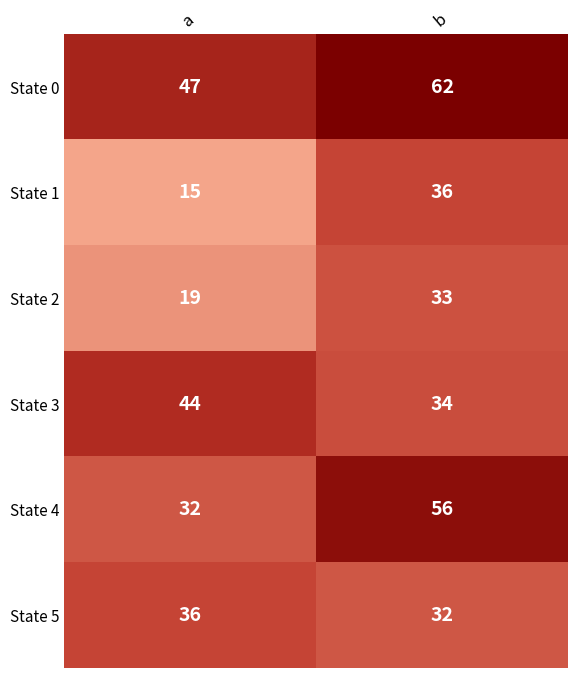

What is the total value across all series at a?

193